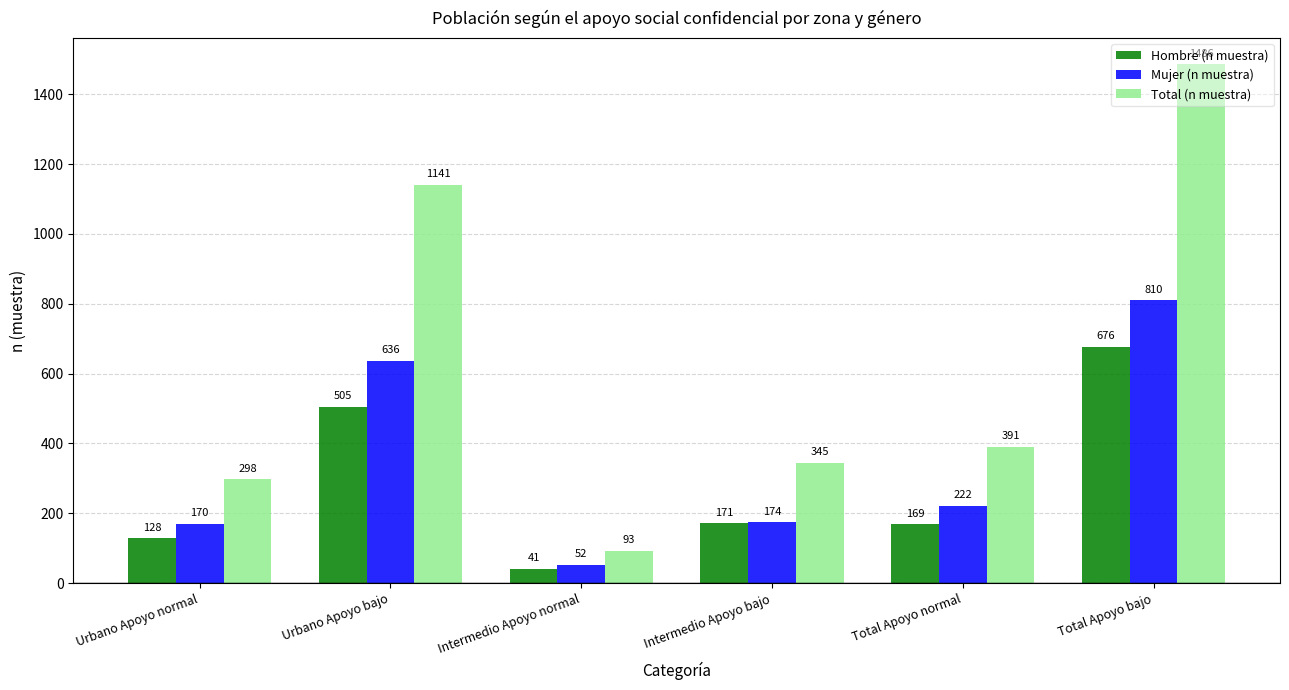

What is the difference between the Total (n muestra) values at Urbano Apoyo bajo and Intermedio Apoyo bajo?

796